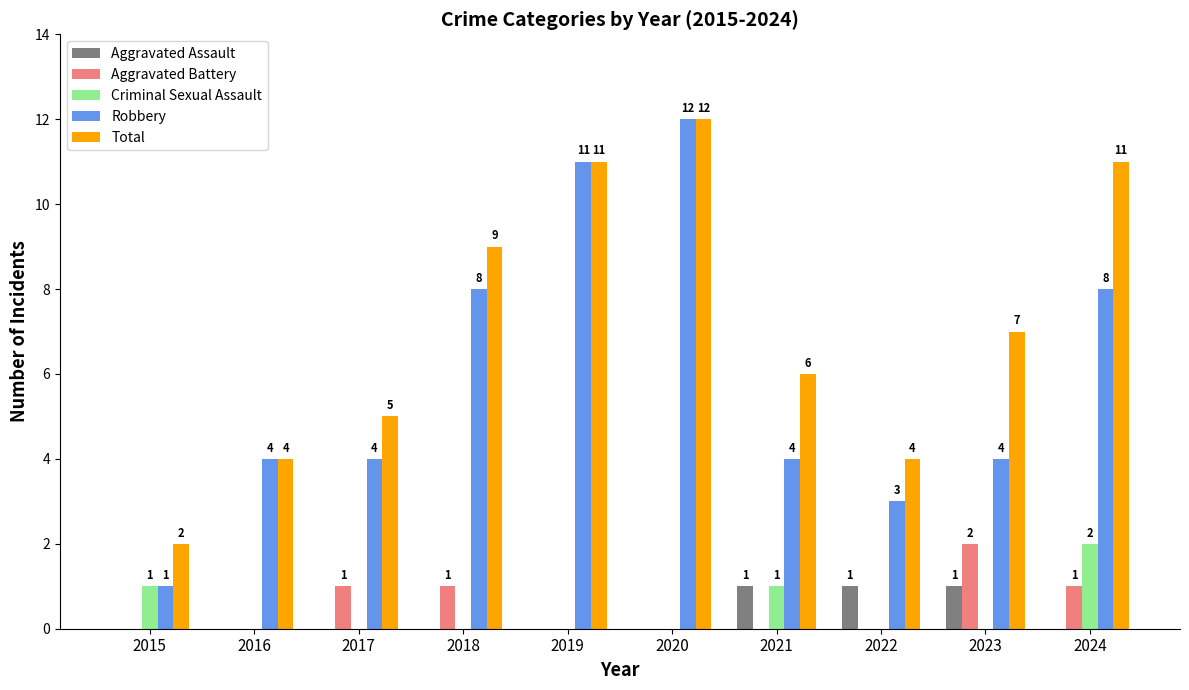

Which series has the largest total across all categories?

Total